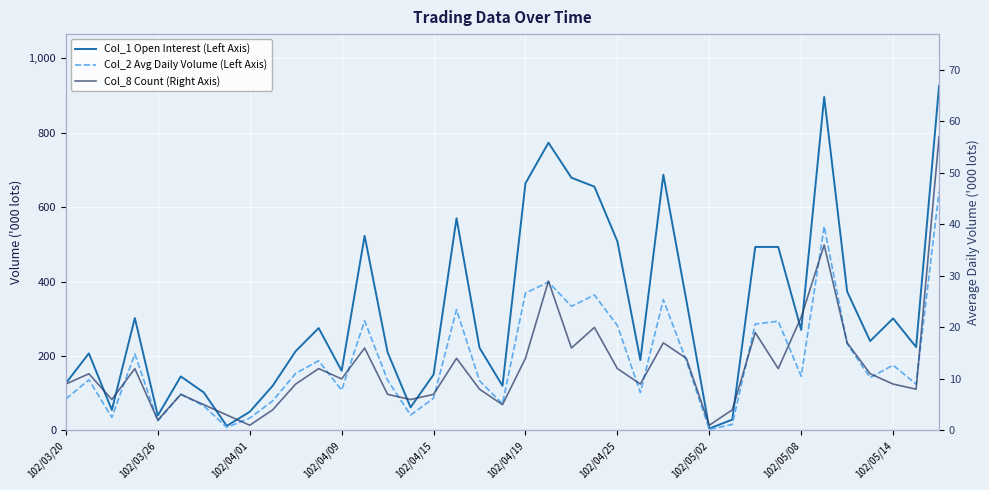

What is the label of the 26th point from the left?

25